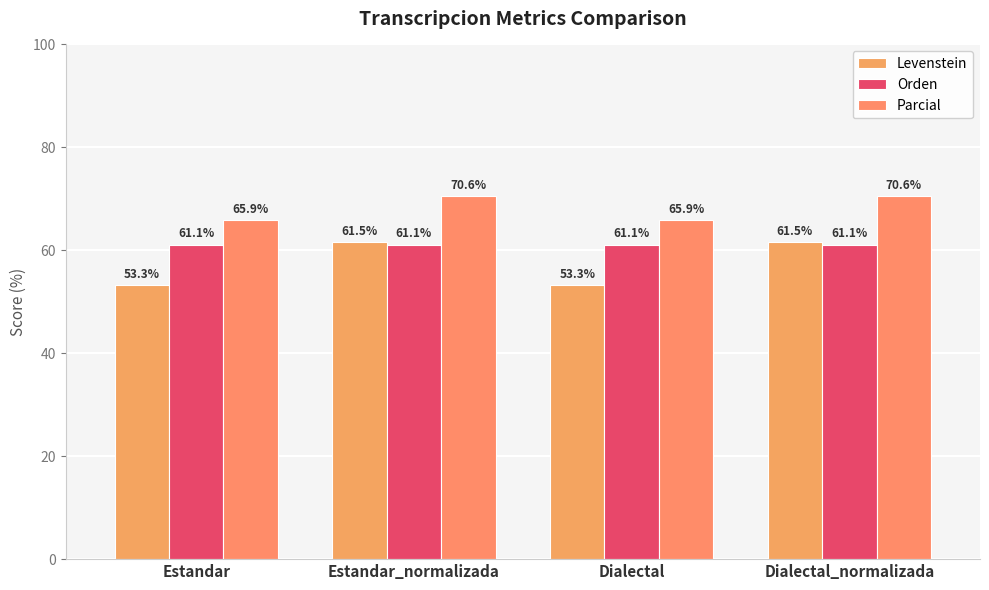

At Estandar_normalizada, list the series in order from smallest to largest.

Orden, Levenstein, Parcial